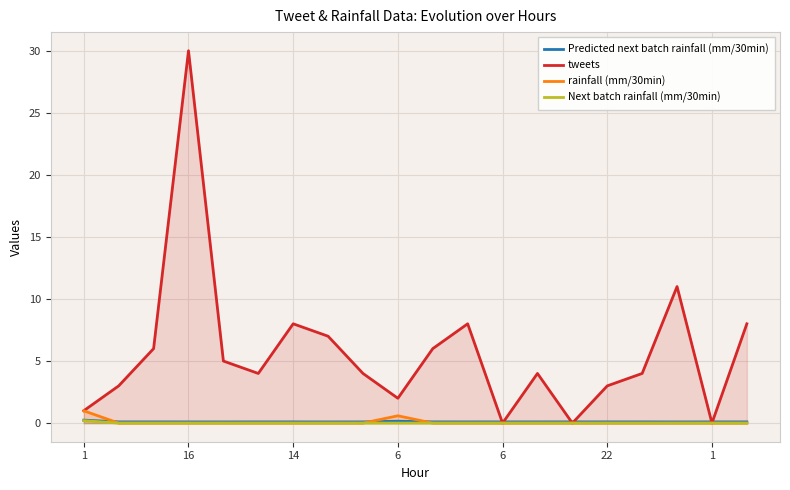

How many positive values does the tweets series have?

17